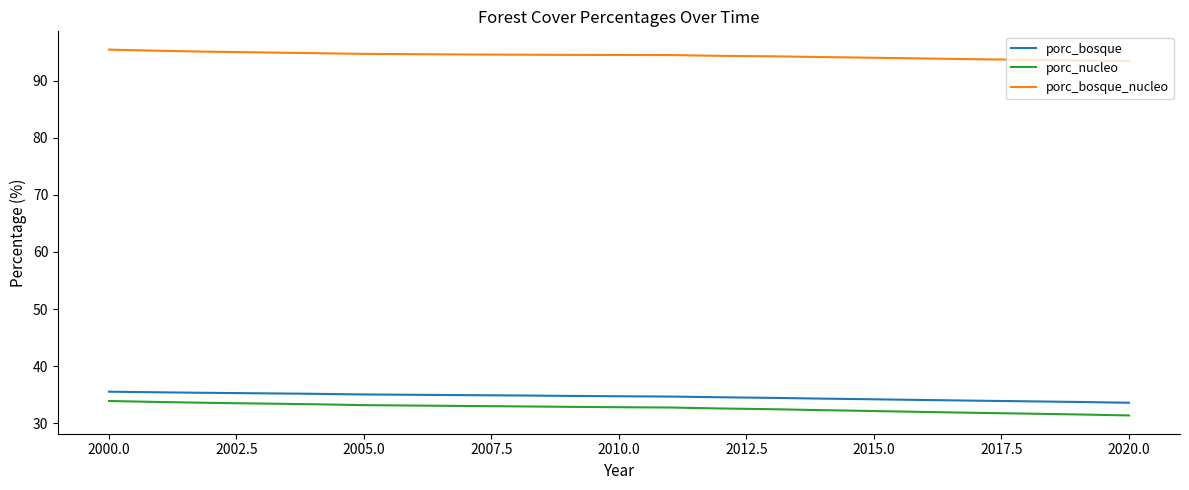

True or false: porc_nucleo and porc_bosque_nucleo intersect in this chart.

False